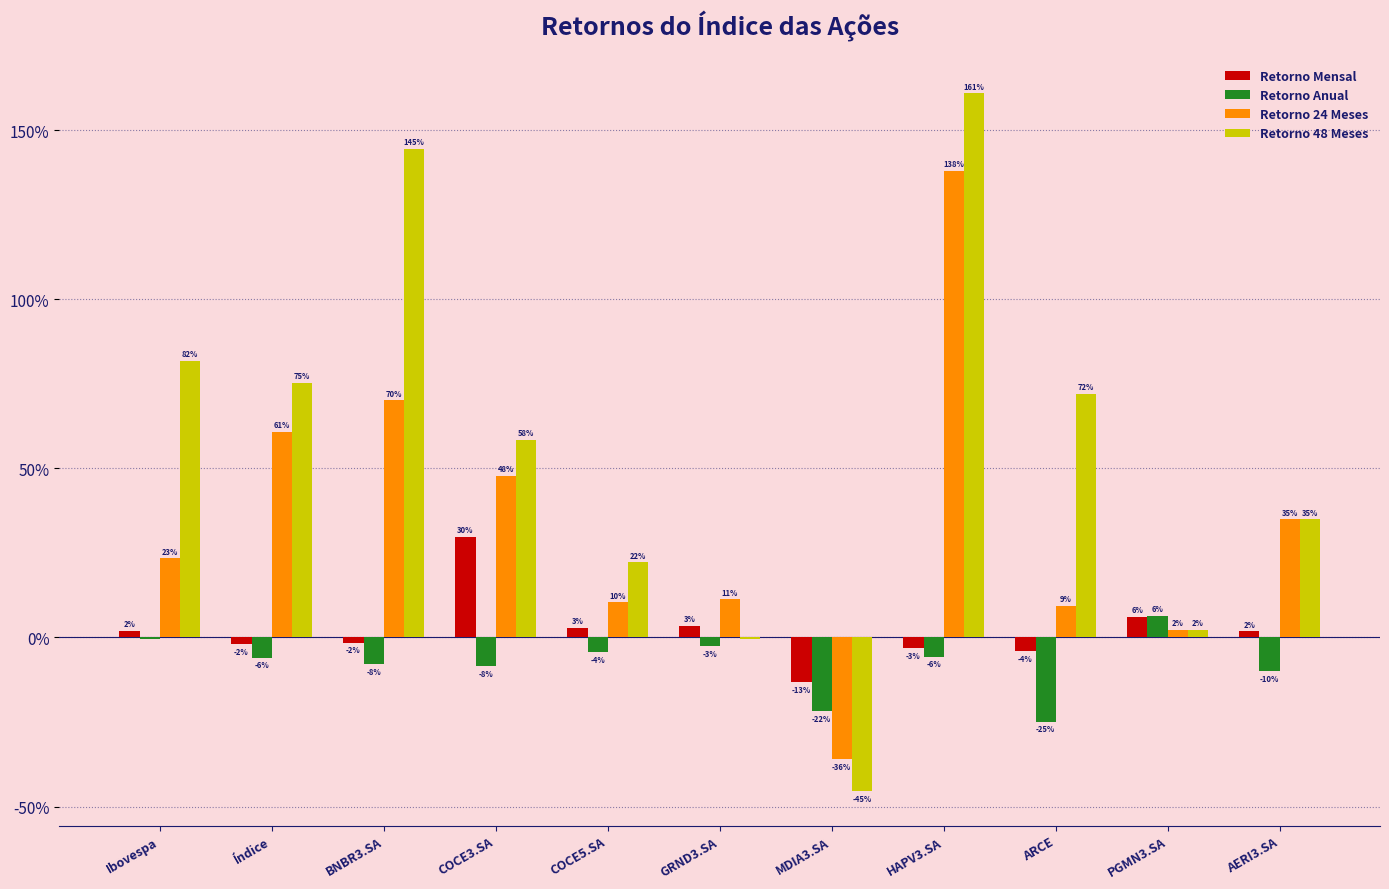

Are the bars grouped side by side (vs. stacked)?

Yes